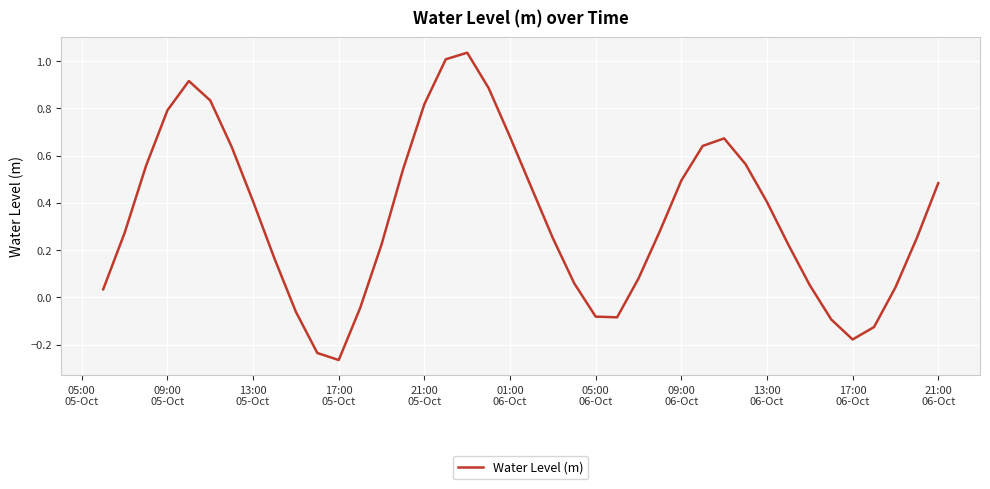

What is the difference between the maximum and minimum values?

1.3